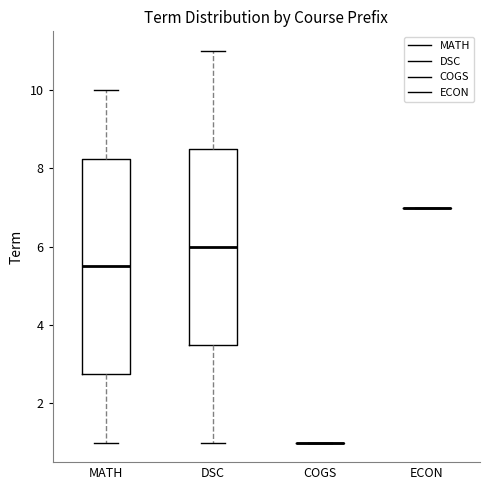

Reading left to right, read every box against the y-axis: the position of its median line, the range the box covers, and the ends of its whiskers. The values are not printed on the chart, so give them approximately, as read against the axis.

MATH: median 5.6, box 2.8 to 8.2, whiskers 1.0 to 10.0
DSC: median 6.0, box 3.6 to 8.6, whiskers 1.0 to 11.0
COGS: box collapsed to a line at 1.0, whiskers 1.0 to 1.0
ECON: box collapsed to a line at 7.0, whiskers 7.0 to 7.0